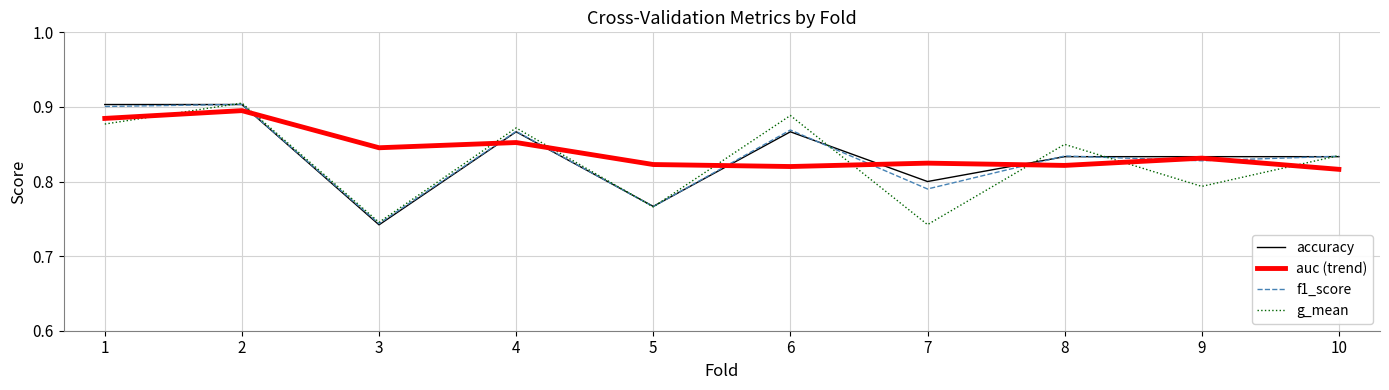

Between 7 and 8, which series saw the biggest shift?

g_mean